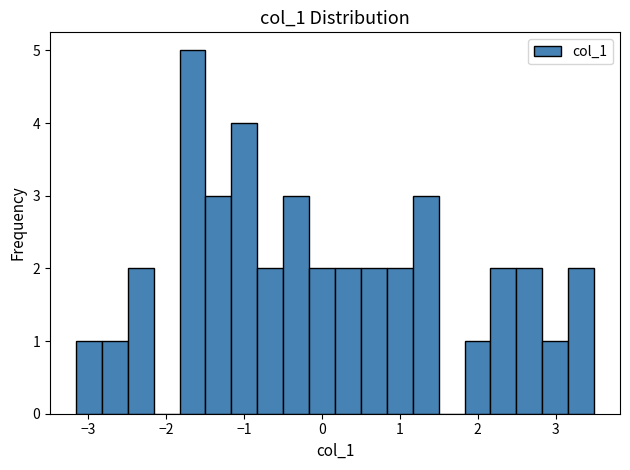

Read against the x-axis, roughly where is the centre of the tallest bar?

-1.7